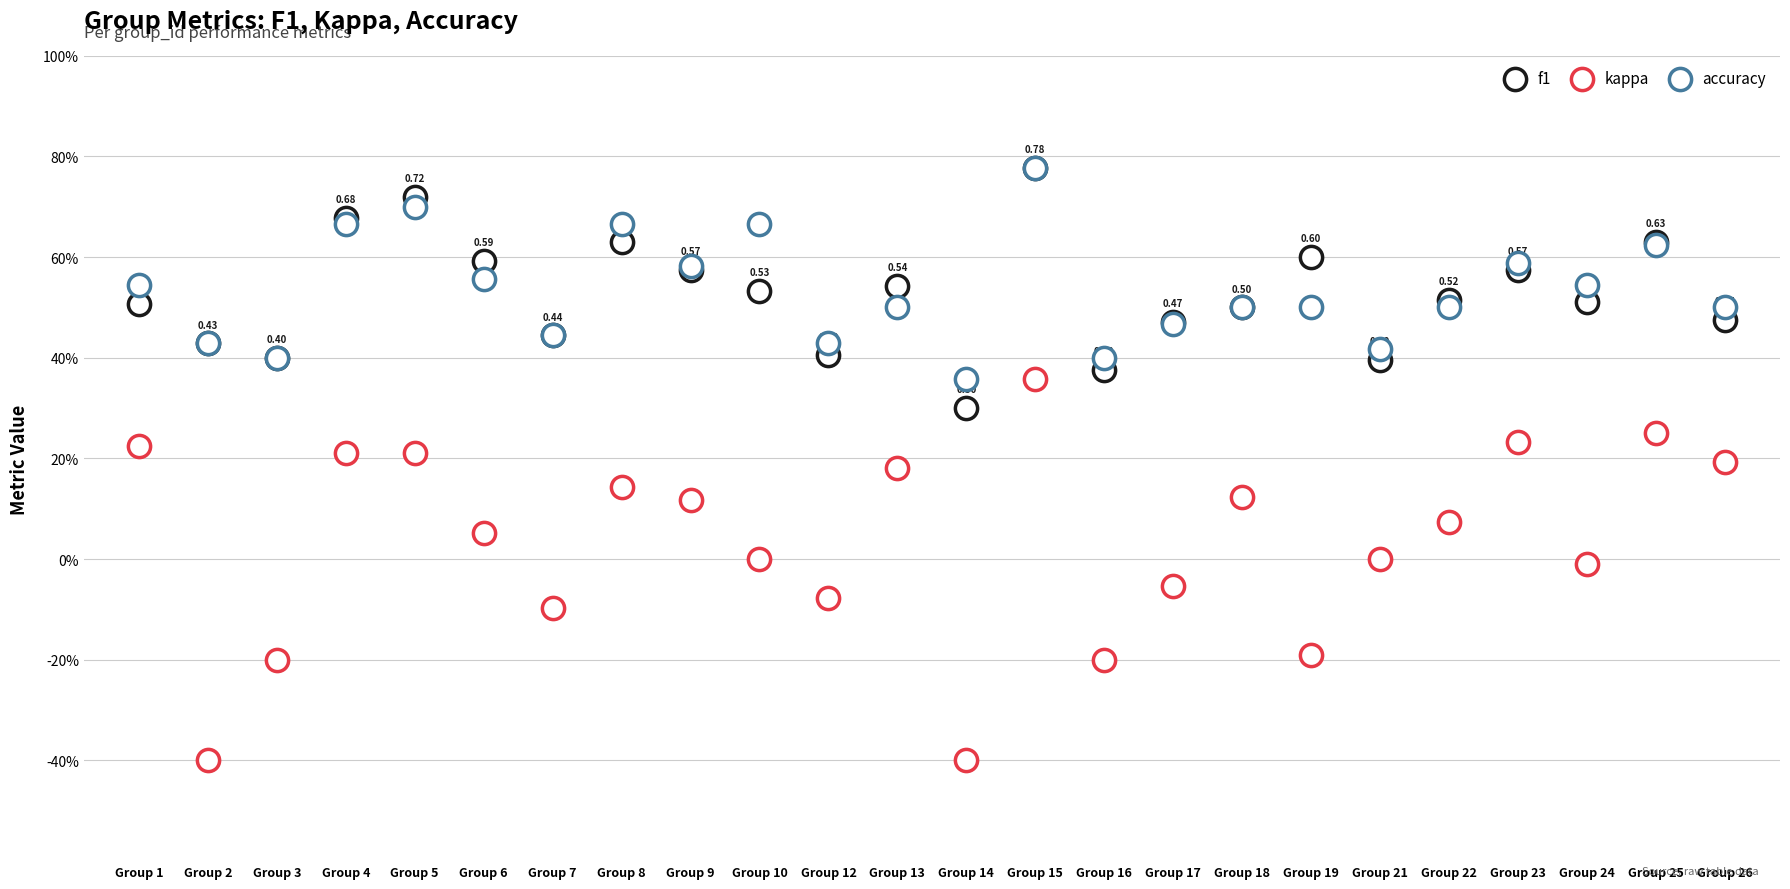

Which series contains the highest Y value?

f1